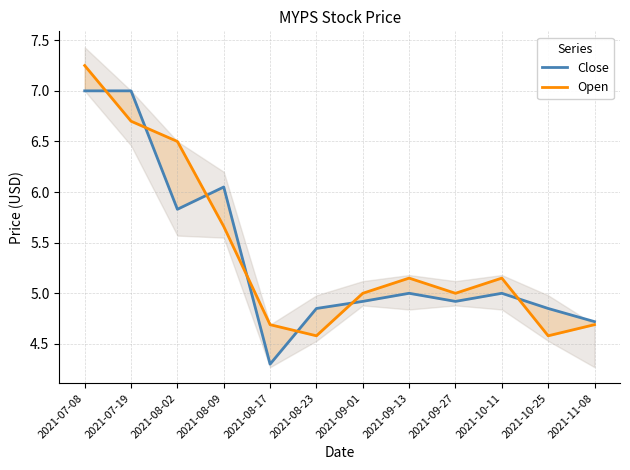

What is the label of the 8th point from the left?

2021-09-13